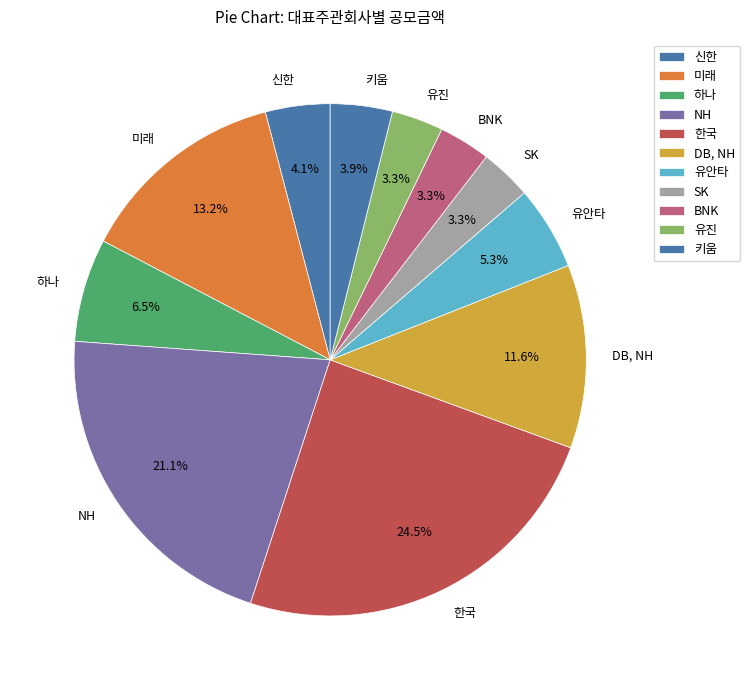

Count the number of slices in the pie.

11